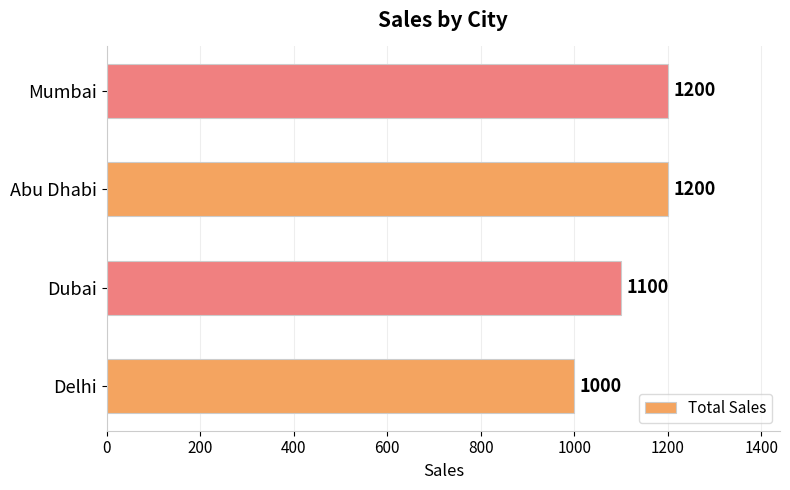

Reading bottom to top, transcribe all the data shown in this chart.

Delhi=1000	Dubai=1100	Abu Dhabi=1200	Mumbai=1200